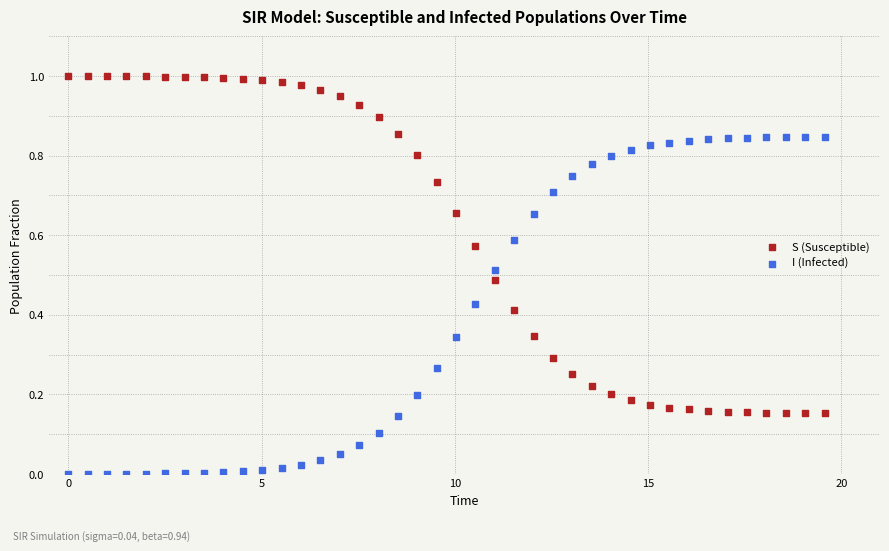

Which series reaches the maximum Y coordinate?

S (Susceptible)